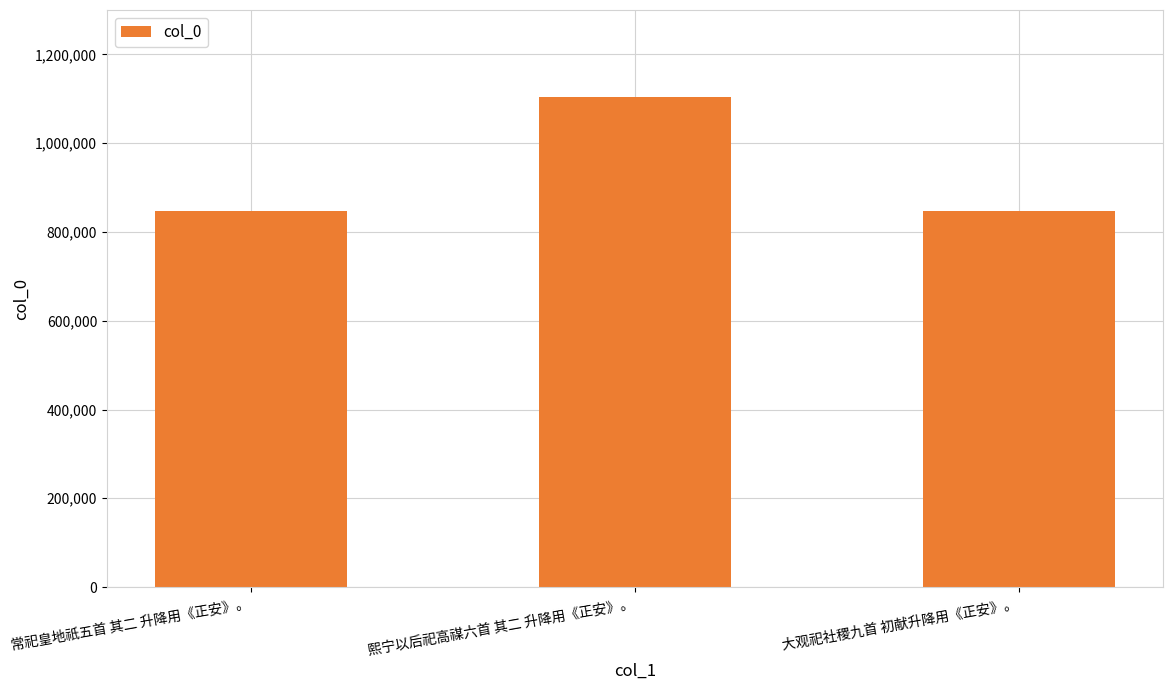

What is the label of the 3rd bar from the right?

常祀皇地祇五首 其二 升降用《正安》。